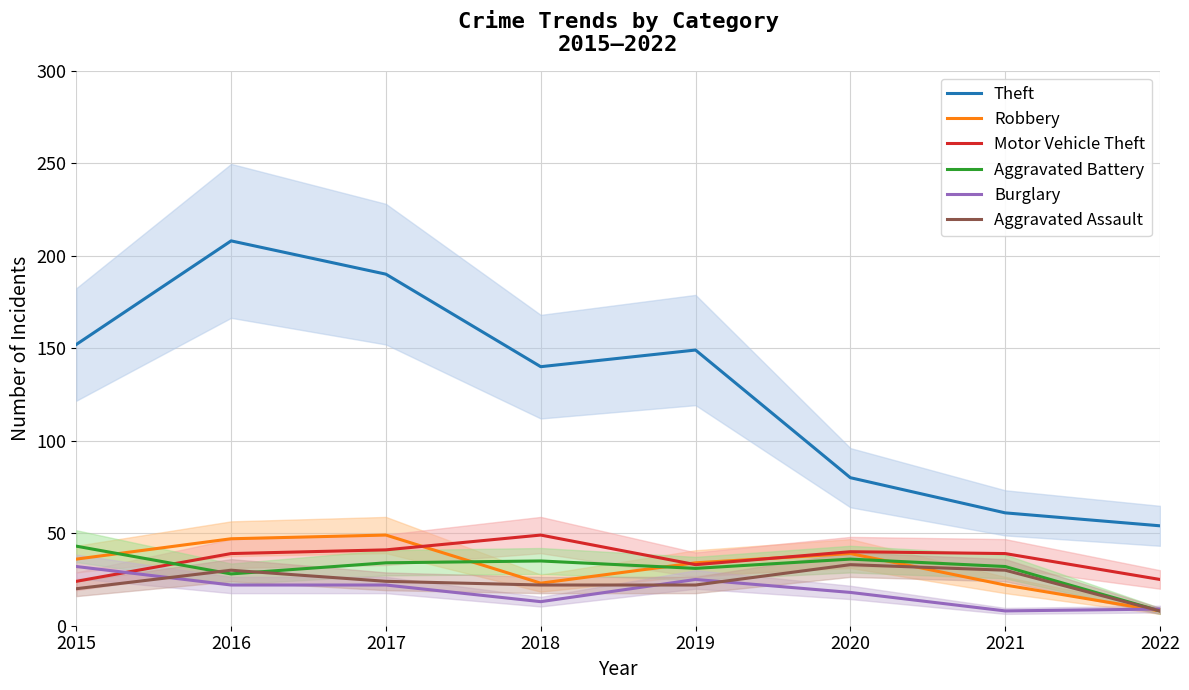

At how many categories does at least one series exceed 75?

6